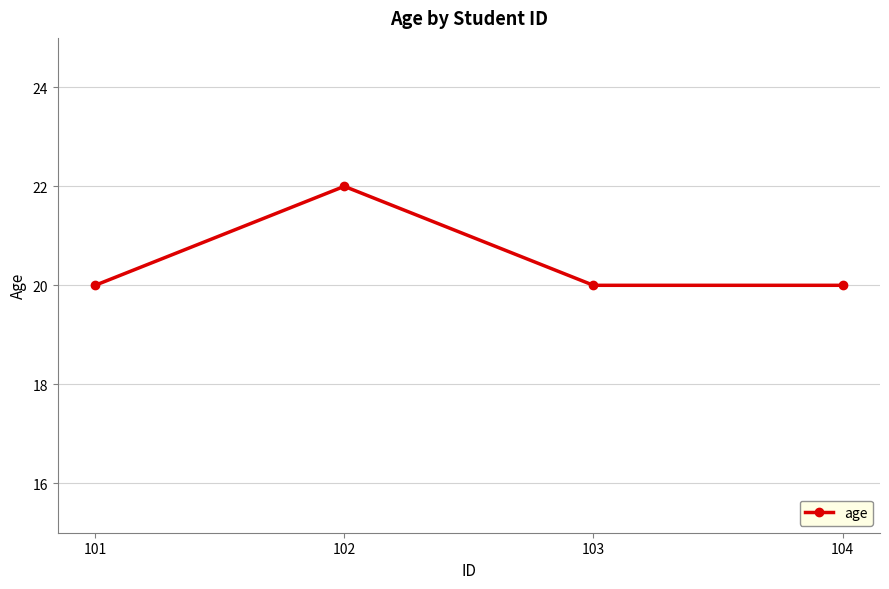

What is the maximum value shown in the chart?

22